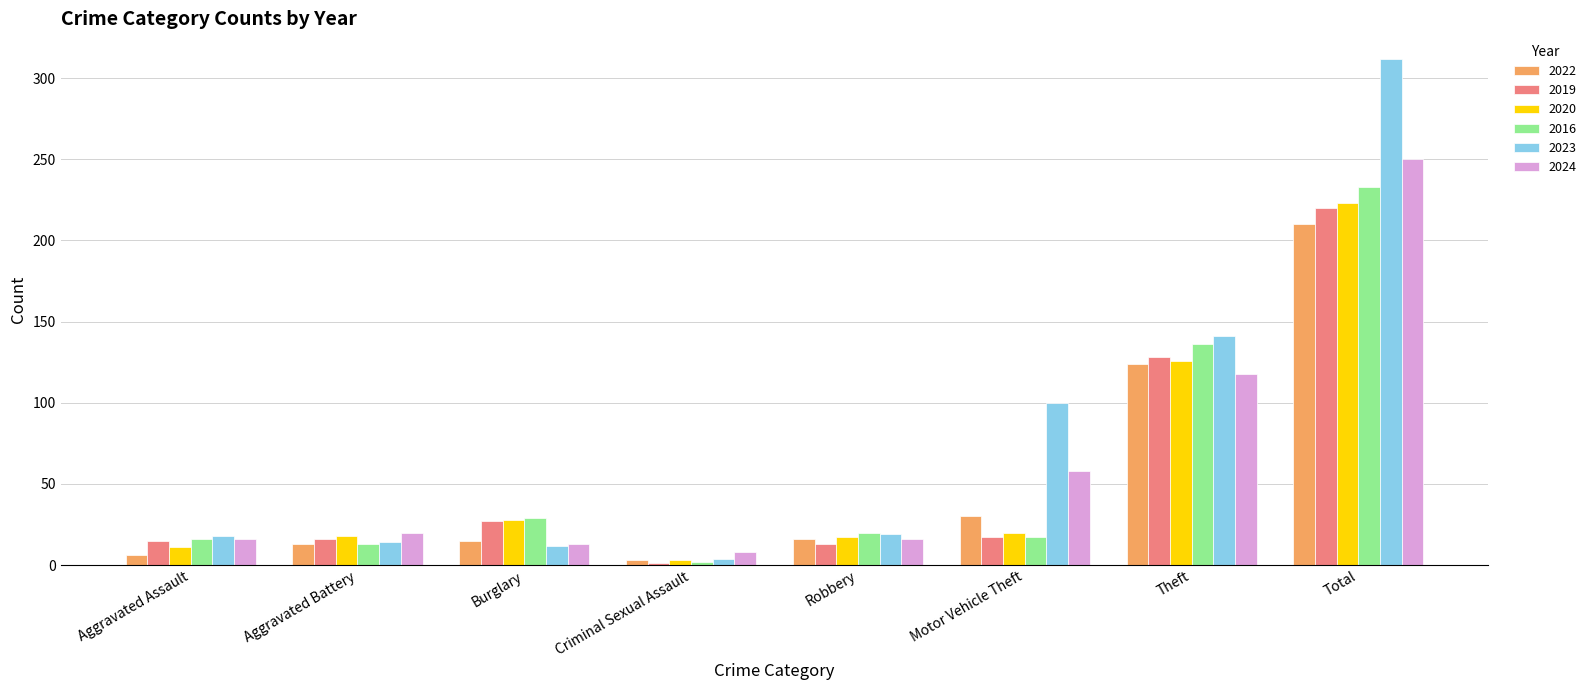

At how many categories does at least one series exceed 207?

1